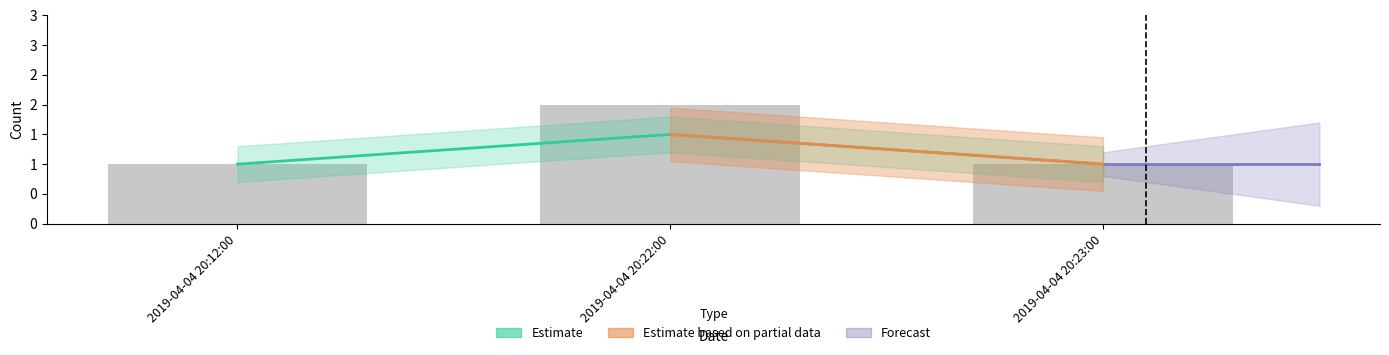

List the labels in order of value, largest first.

2019-04-04 20:22:00, 2019-04-04 20:12:00, 2019-04-04 20:23:00